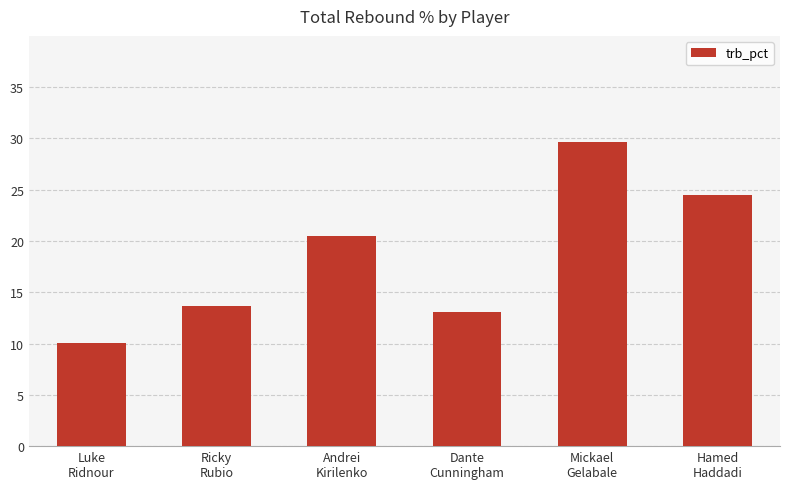

Where does the data first go above 20?

Andrei
Kirilenko